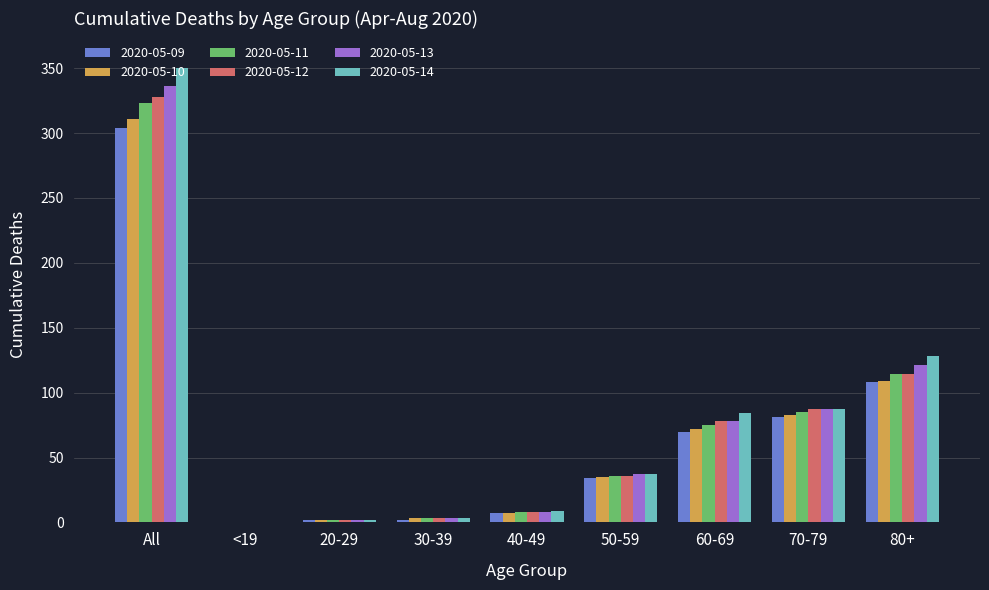

Count the number of categories in the chart.

9